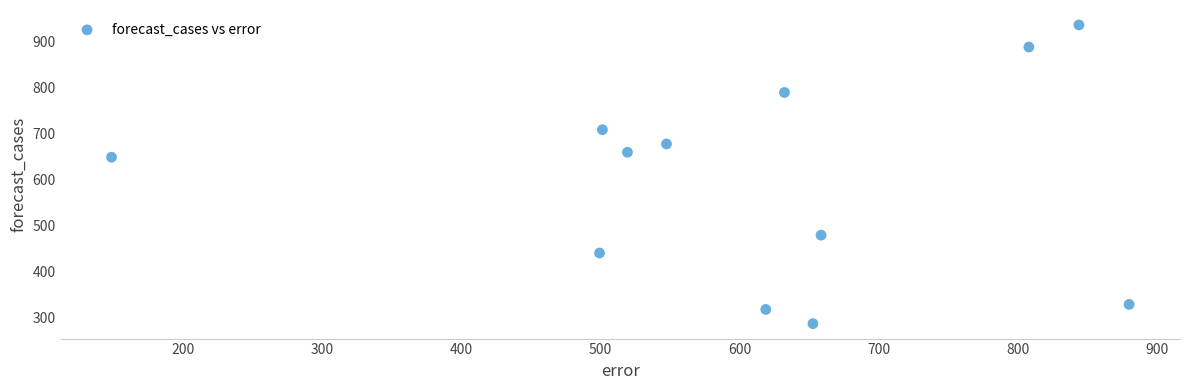

What is the range of Y values (max minus min)?

648.5